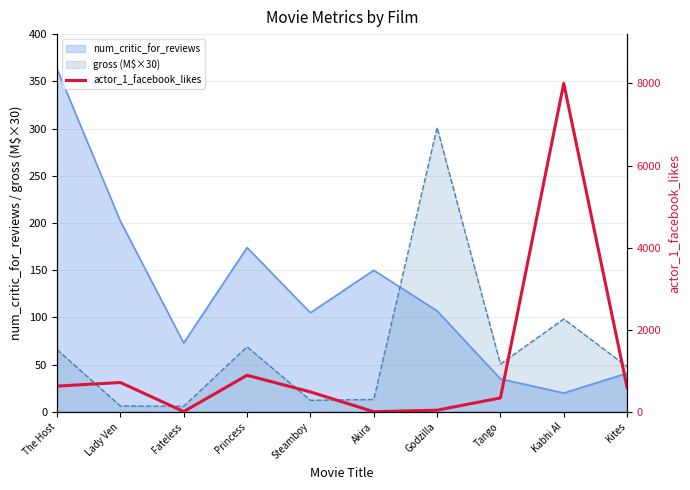

The chart shows a value of 717 at Lady Ven. True or false?

True